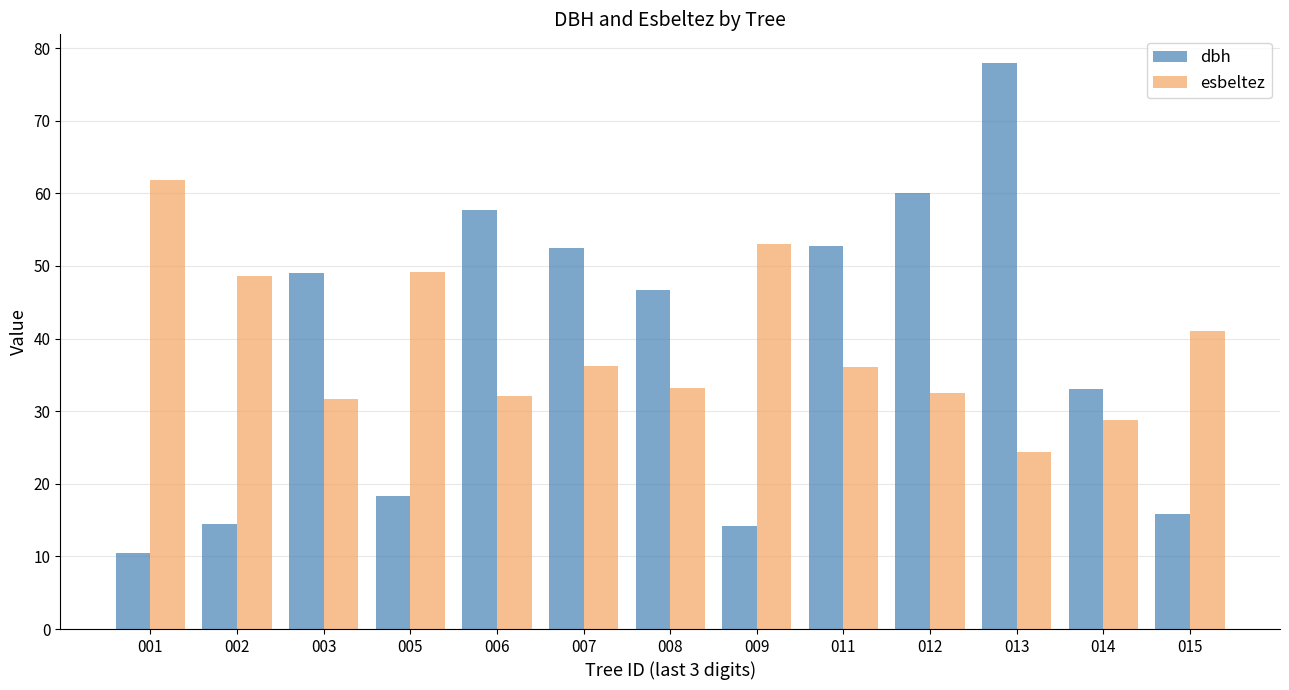

Are the bars horizontal?

No